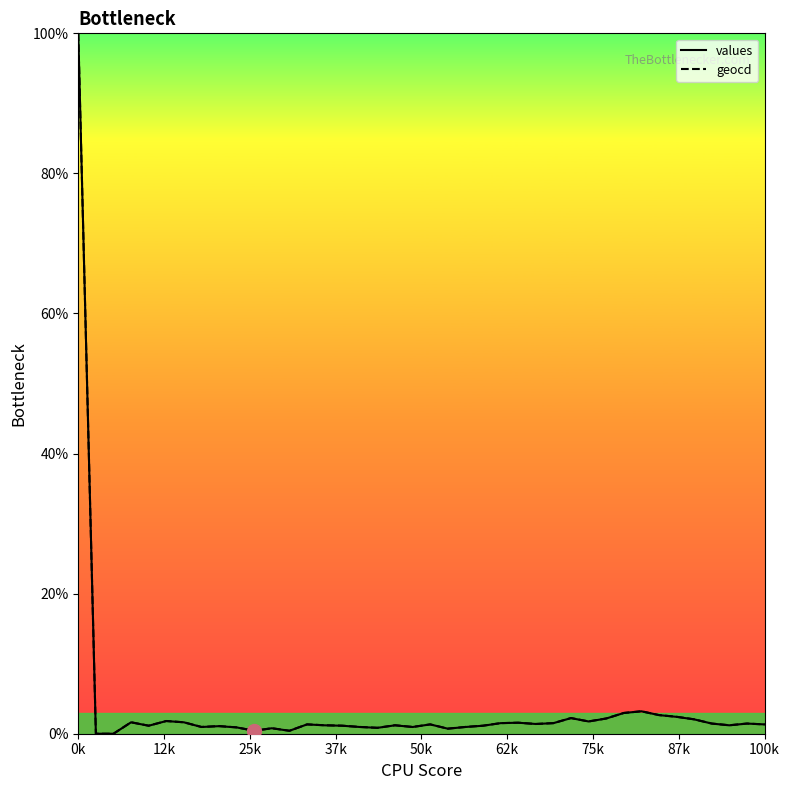

What is the maximum value shown in the chart?

100.0